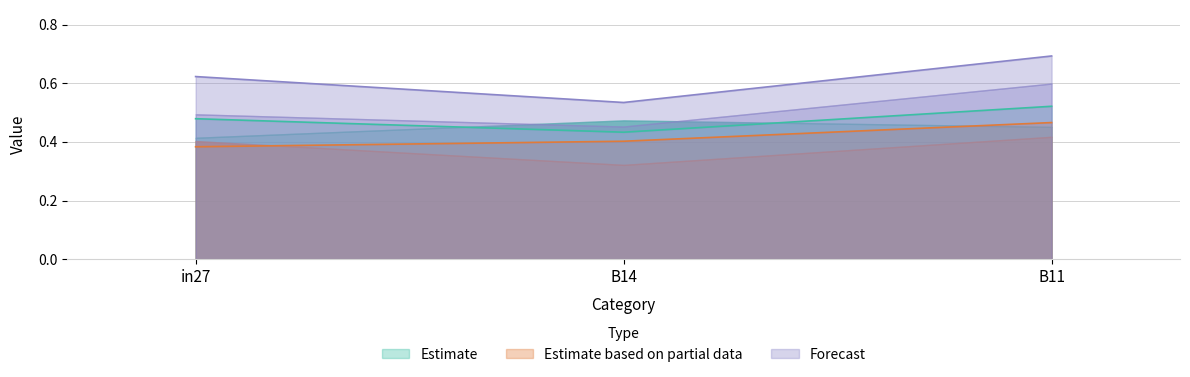

Which category has the lowest value in the job540_scenario0_1109 series?

in27